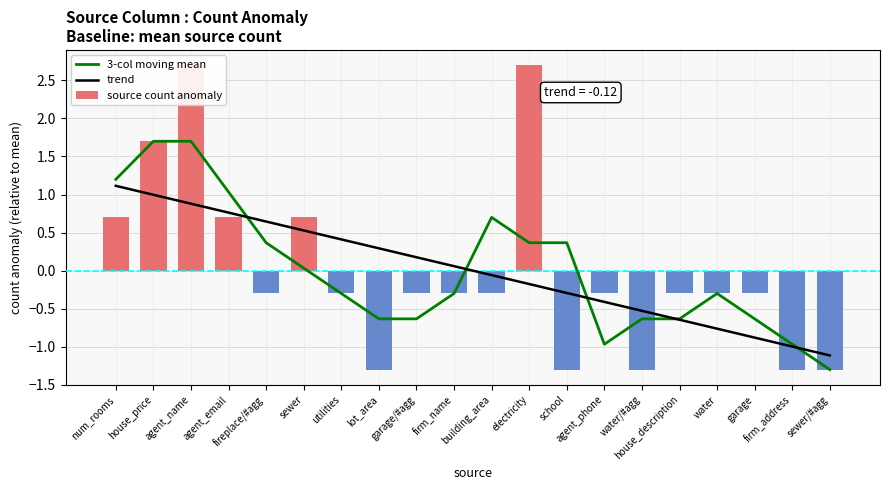

What is the spread (max minus min) of values at firm_name?

0.4